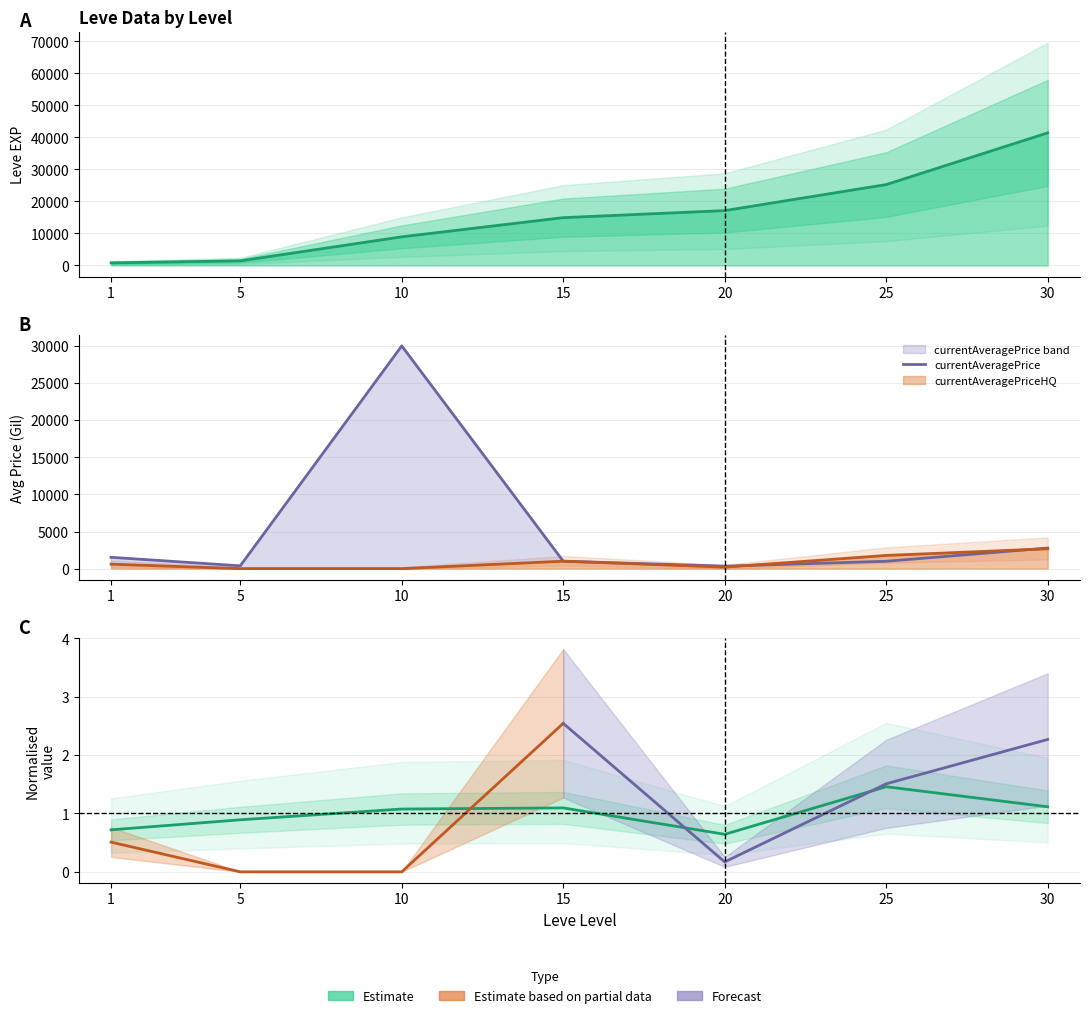

Reading left to right, extract all data points from this chart.

Leve EXP: 1=800.0	5=1420.0	10=8930.0	15=14920.0	20=17120.0	25=25250.0	30=41410.0
currentAveragePrice: 1=1522.8	5=374.5	10=30000.0	15=1000.0	20=333.1	25=989.0	30=2773.3
Leve Gil (norm.): 1=0.7	5=0.9	10=1.1	15=1.1	20=0.6	25=1.5	30=1.1